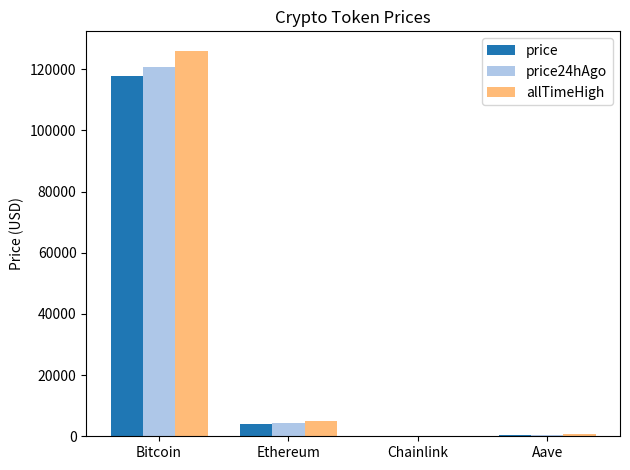

At which category is the sum across all series the highest?

Bitcoin